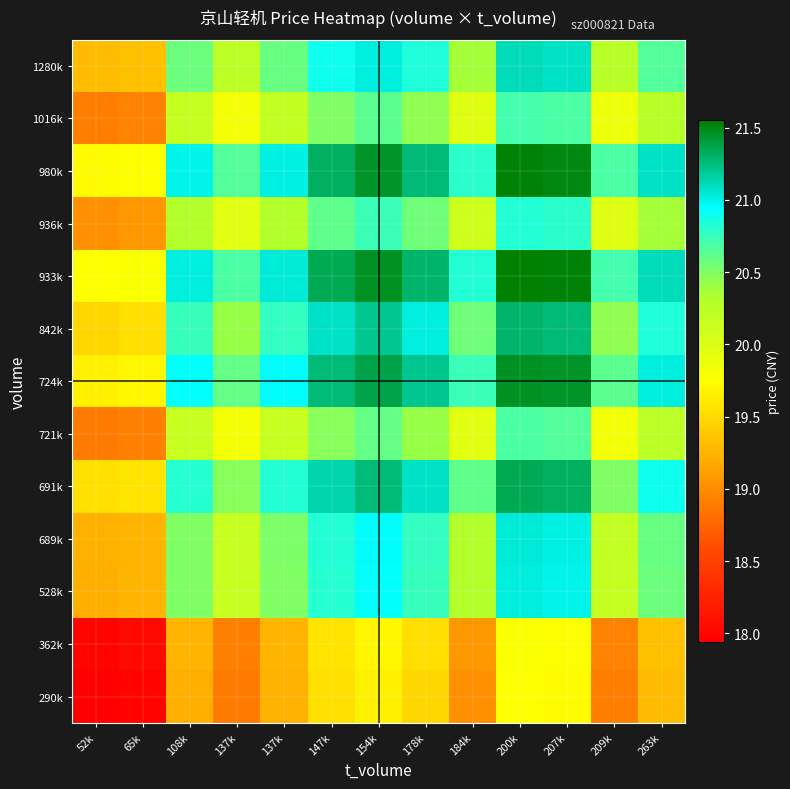

At how many categories does at least one series exceed 18?

13